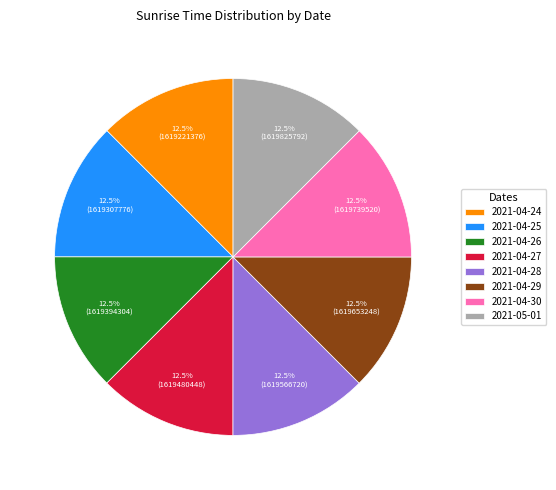

Is 2021-04-29 the majority of the pie?

No